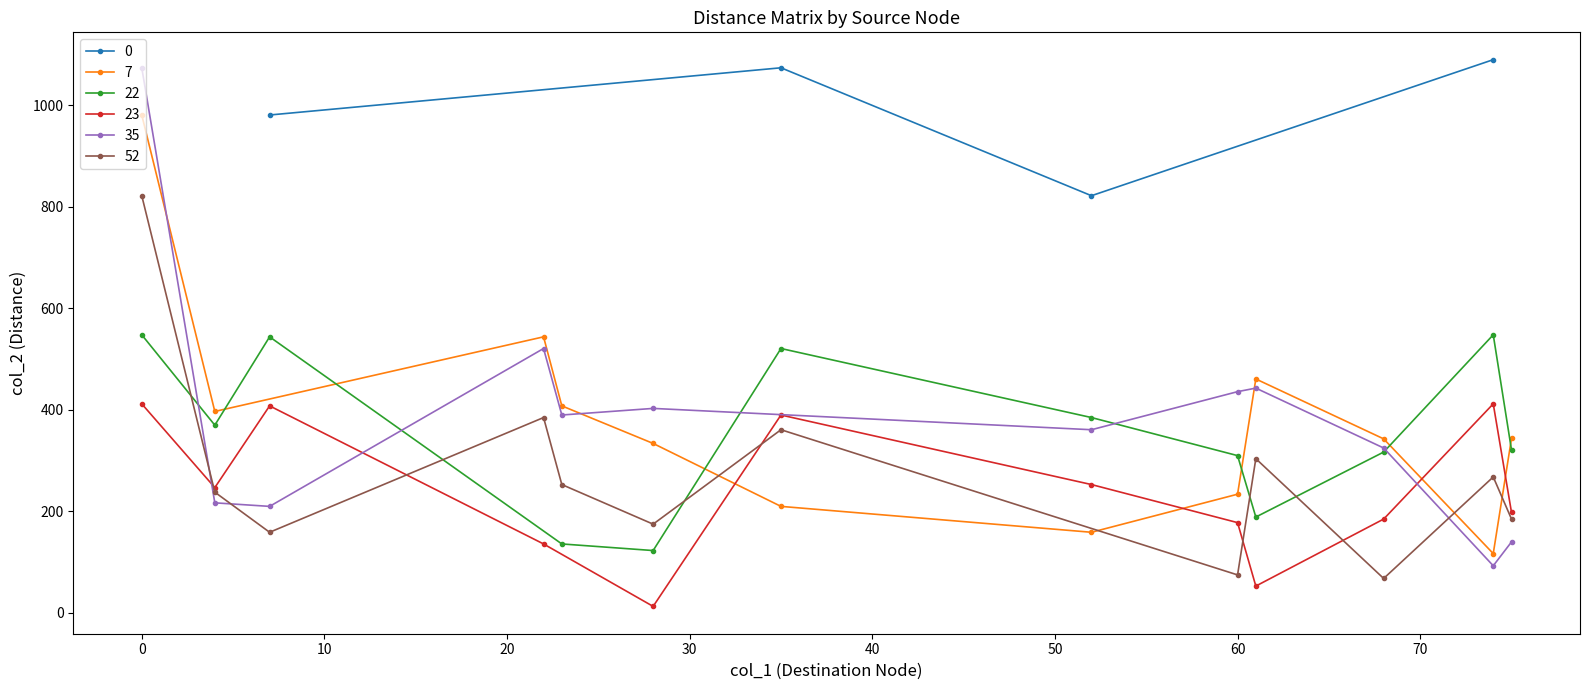

True or false: 0 has more than 1 points higher than both neighbors.

False